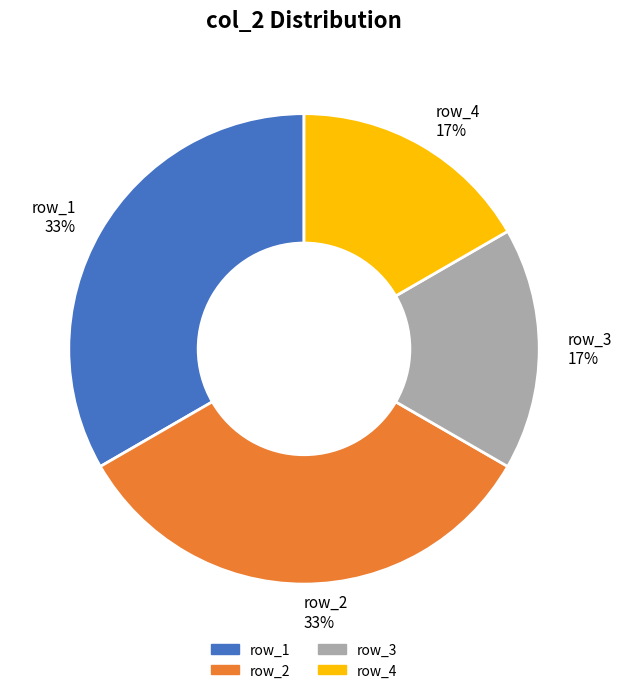

To the nearest percent, what is the average slice percentage?

25%